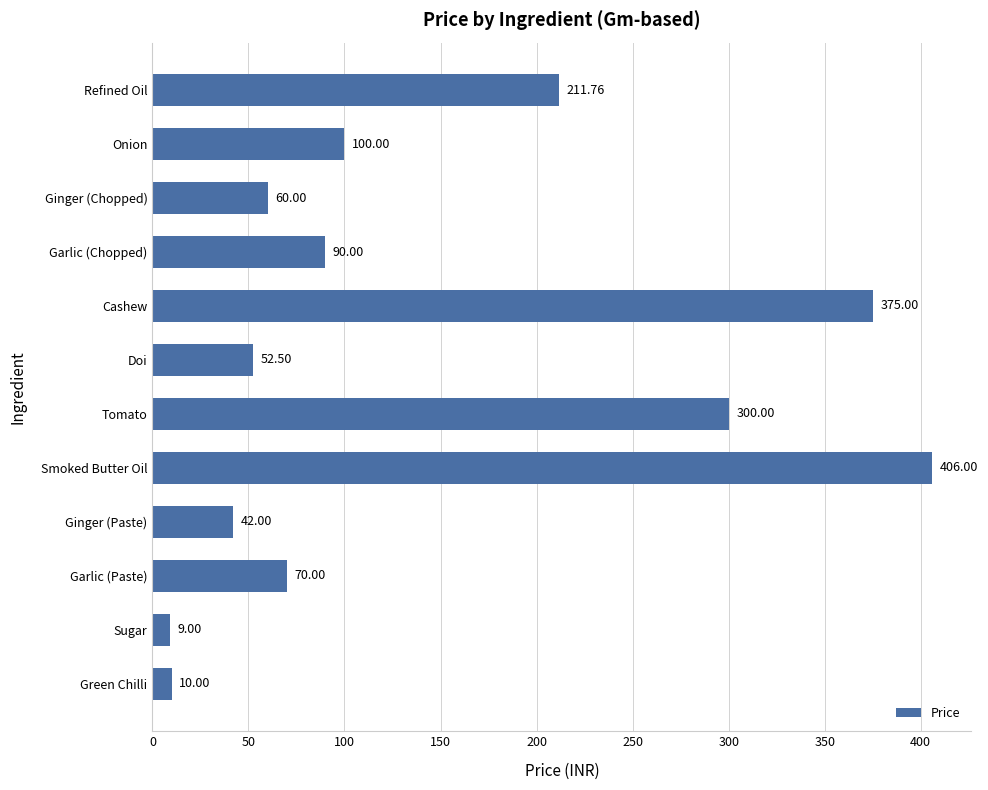

List the labels in order of value, largest first.

Smoked Butter Oil, Cashew, Tomato, Refined Oil, Onion, Garlic (Chopped), Garlic (Paste), Ginger (Chopped), Doi, Ginger (Paste), Green Chilli, Sugar